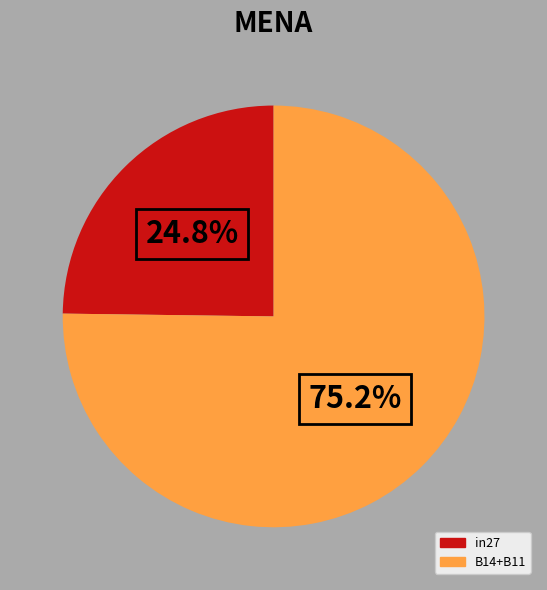

How many segments does this pie chart have?

2